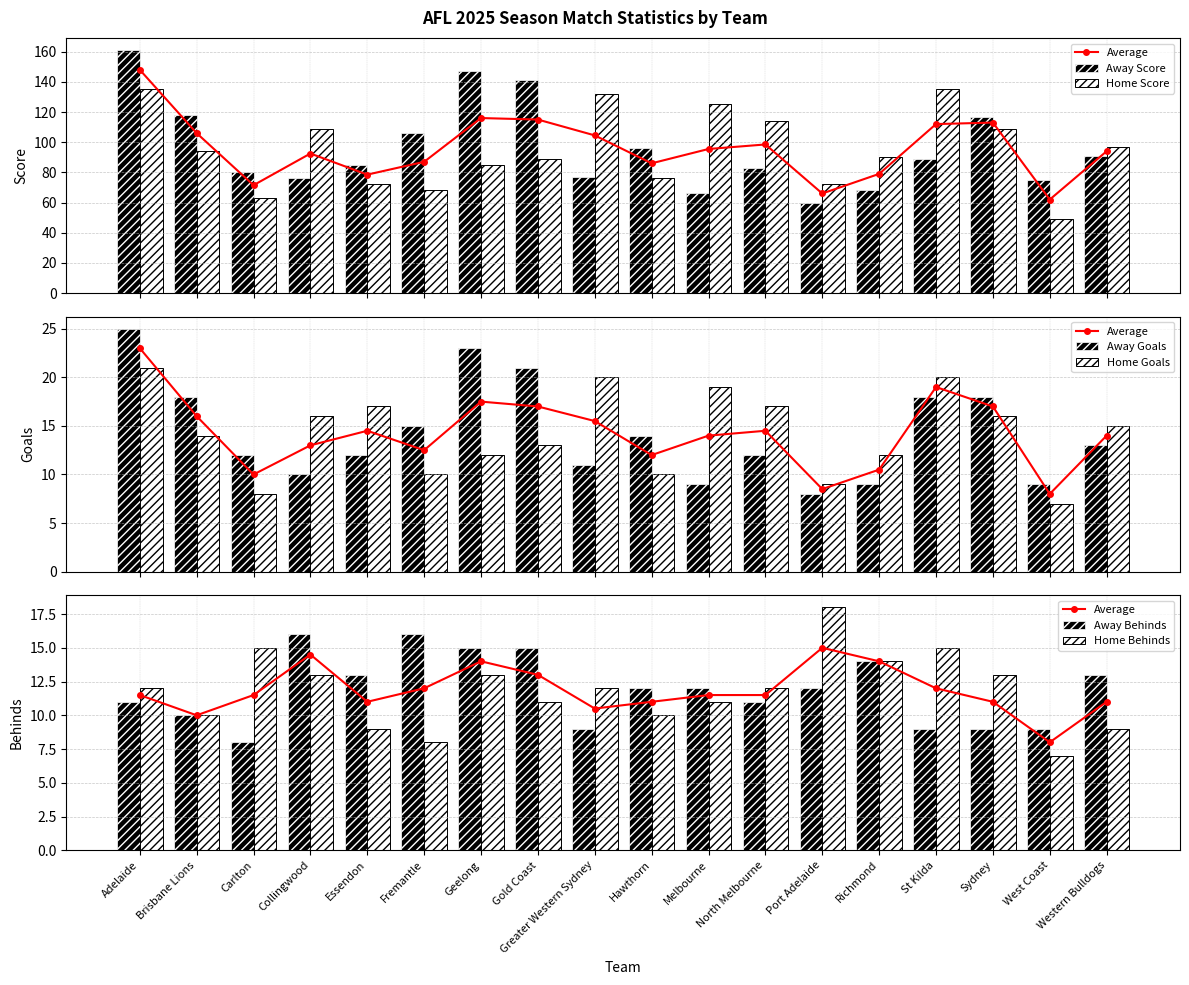

What position from the right is Melbourne?

8